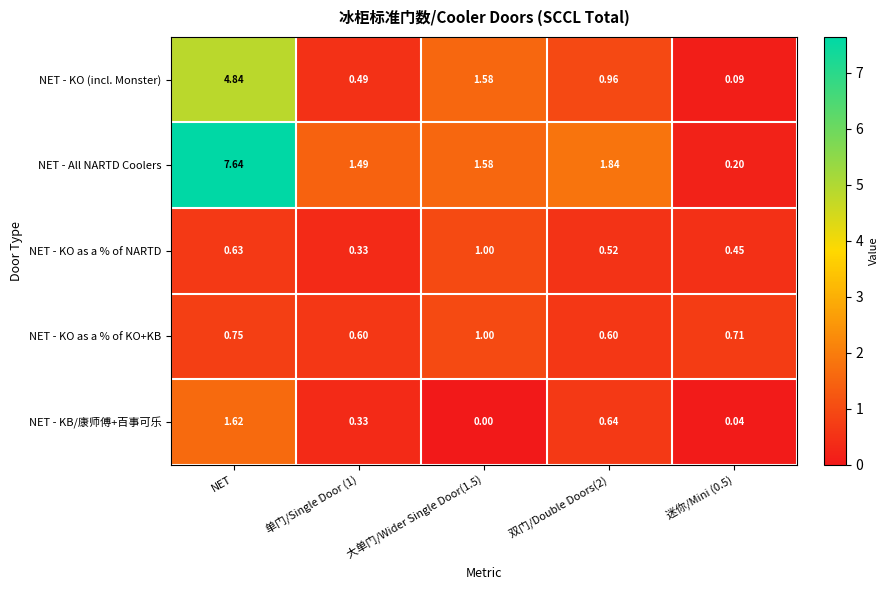

Which series has the largest total across all categories?

NET - All NARTD Coolers